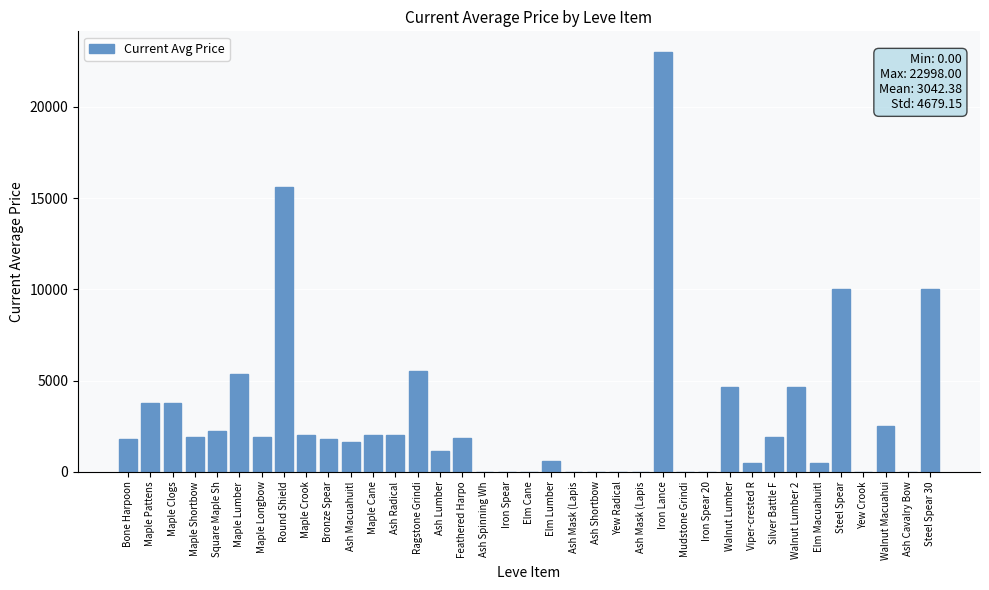

How many categories are shown in the chart?

37